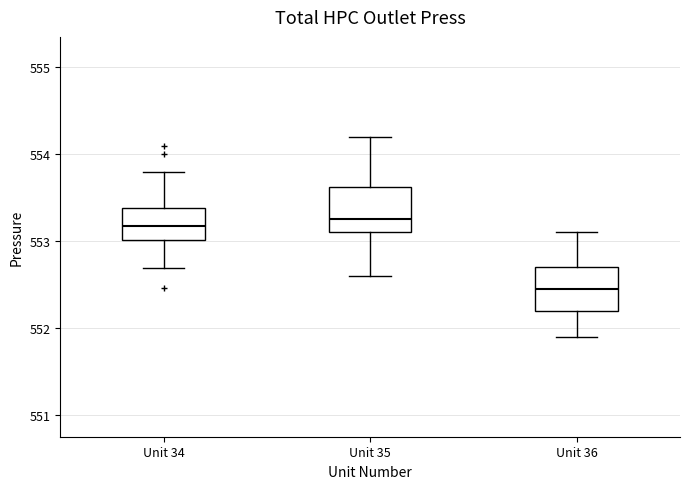

Which box has the lowest median line?

Unit 36